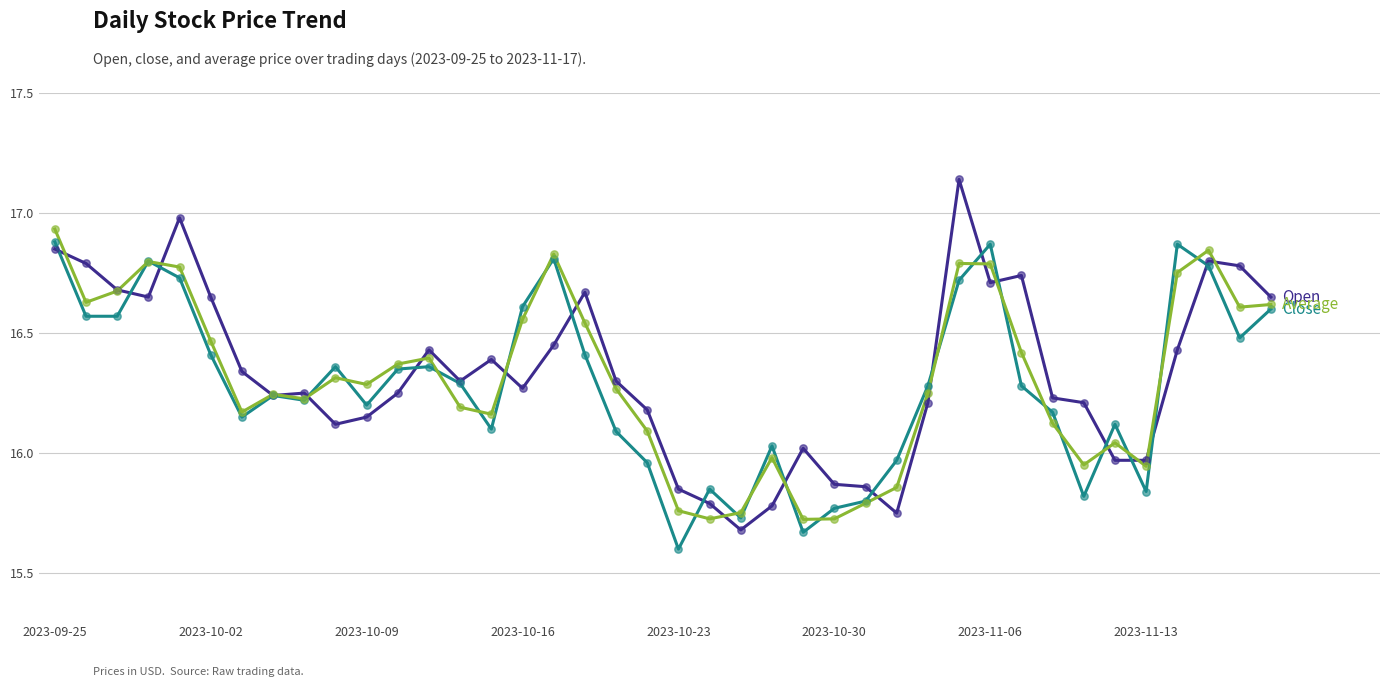

What is the minimum value shown in the chart?

15.6